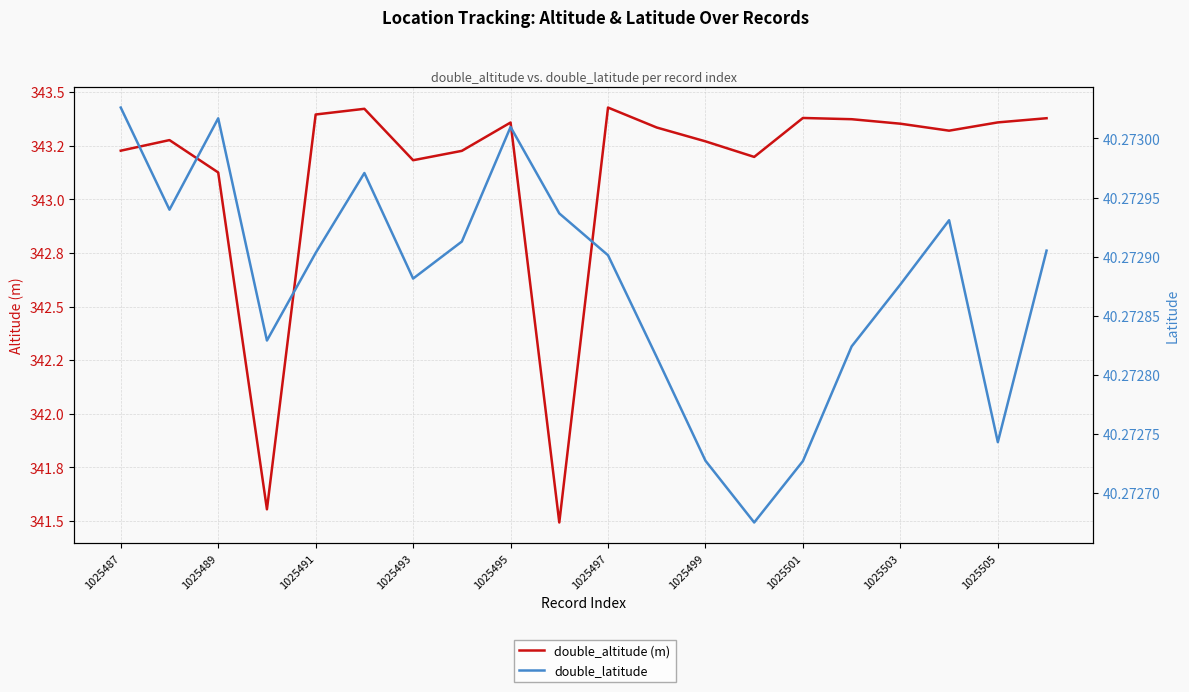

At how many categories does at least one series exceed 266?

20